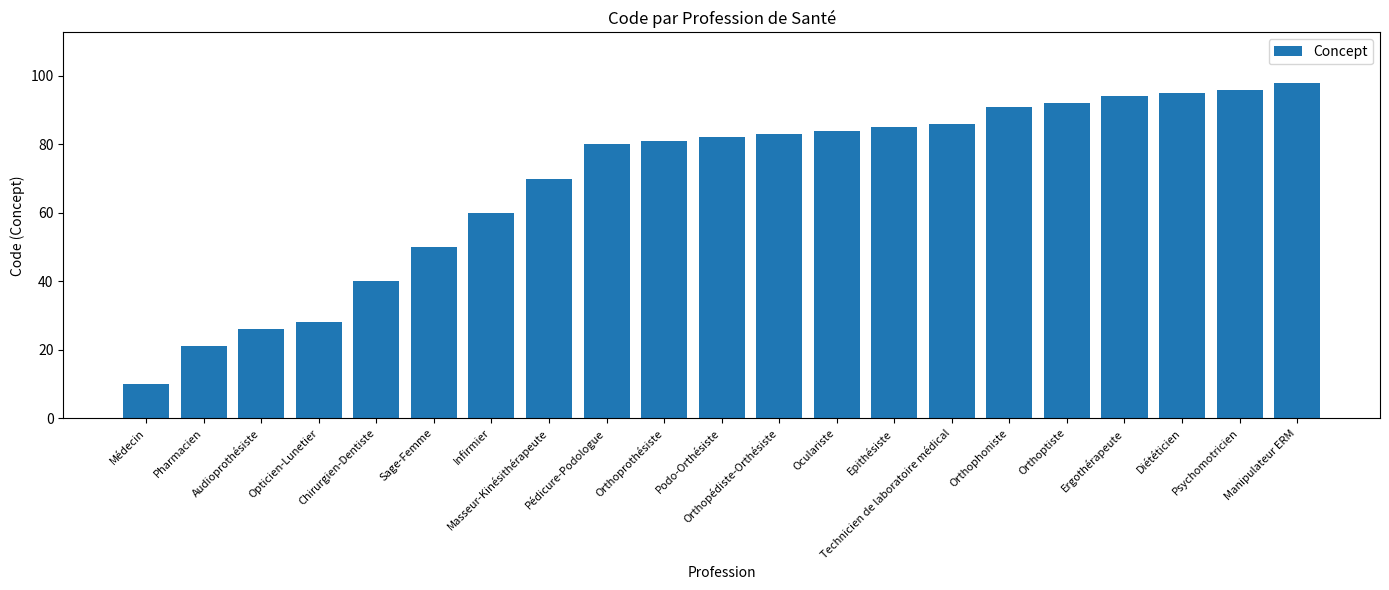

What is the label of the 8th bar from the left?

Masseur-Kinésithérapeute